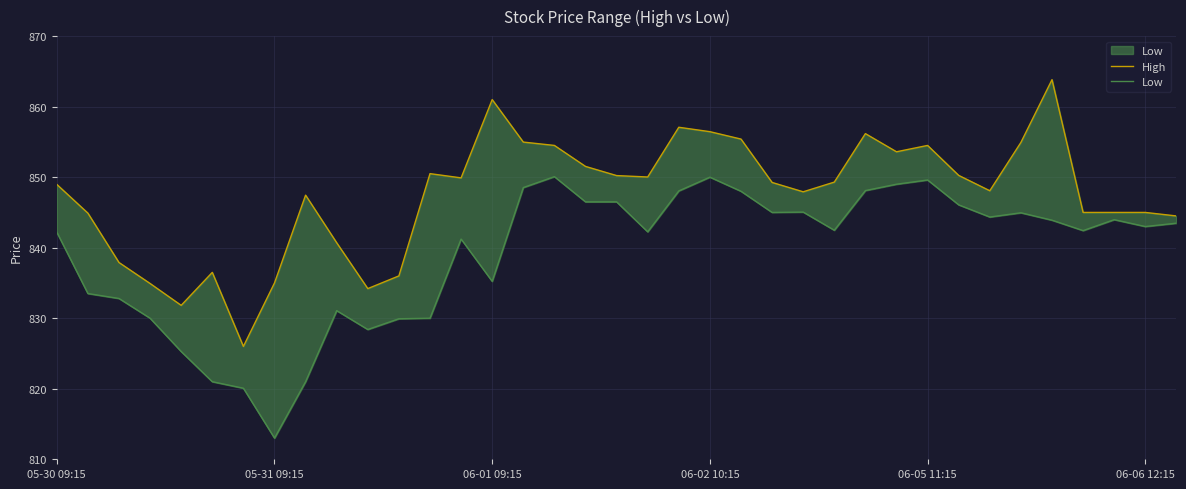

True or false: High has more than 1 points higher than both neighbors.

True